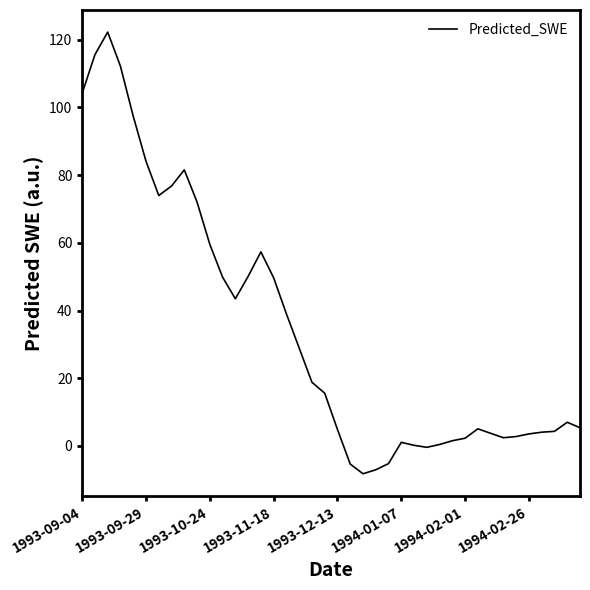

What is the greatest value displayed?

122.3